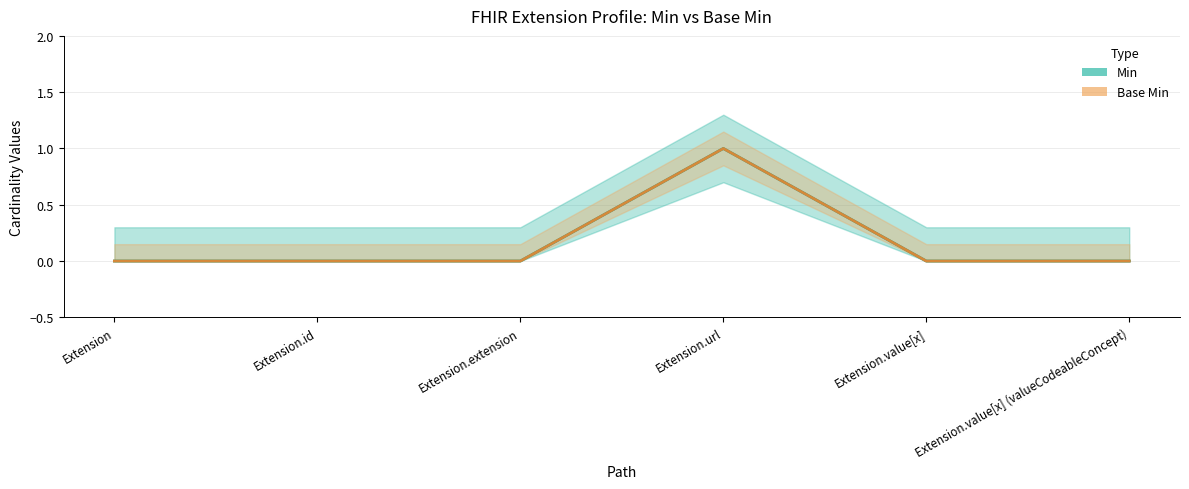

How many series are shown in this chart?

2